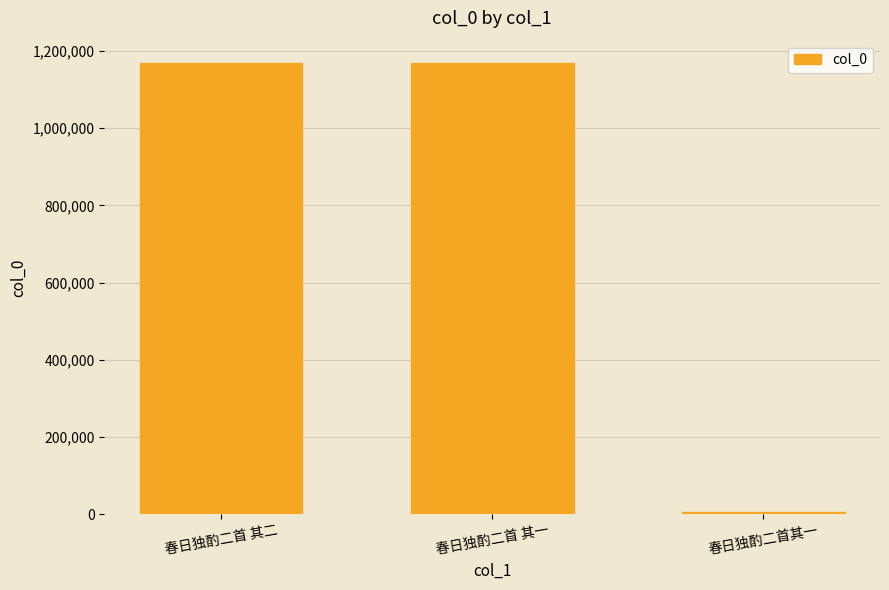

What is the greatest value displayed?

1168427